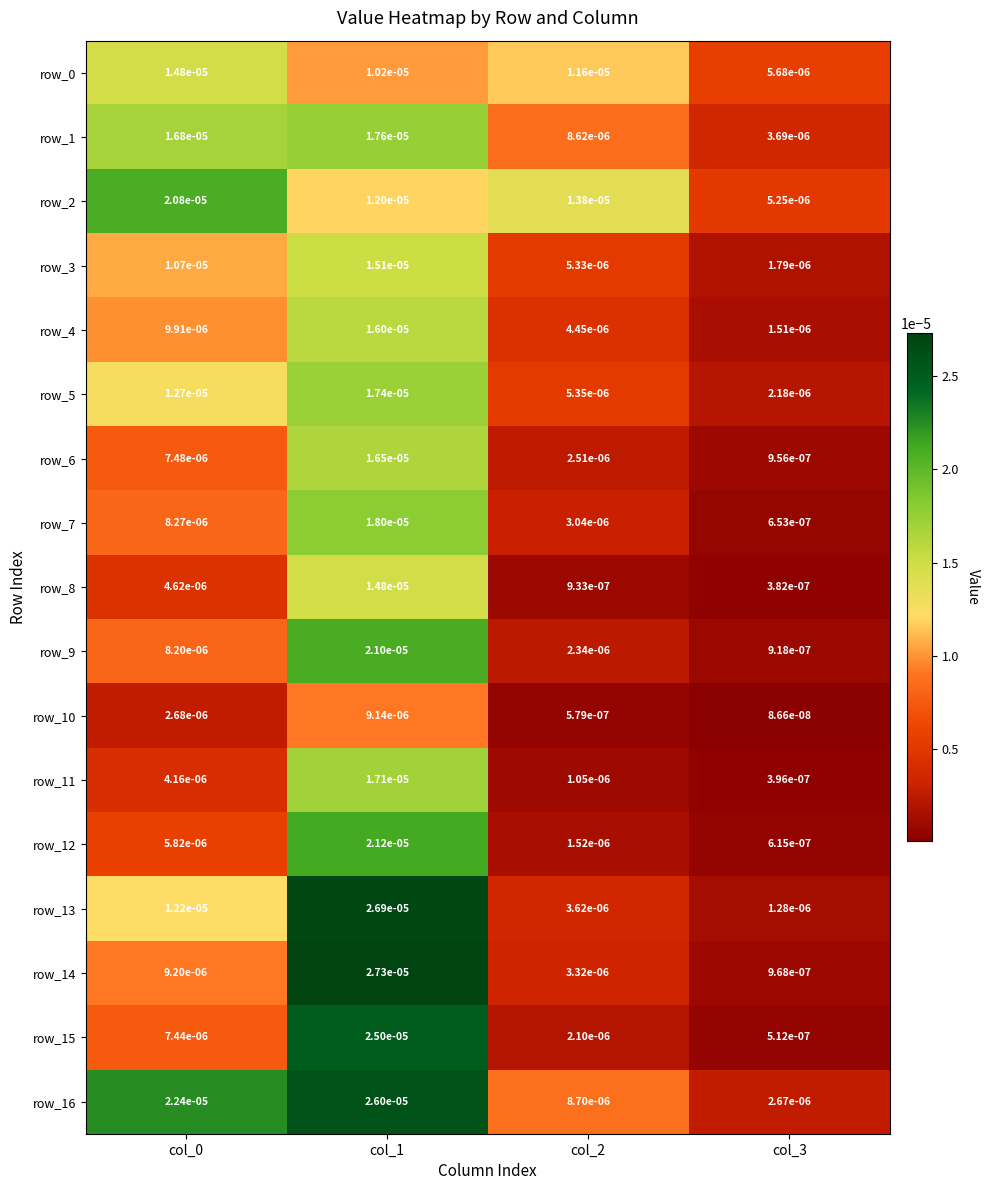

Is the value of row_9 at col_1 greater than the value of row_10 at col_0?

Yes